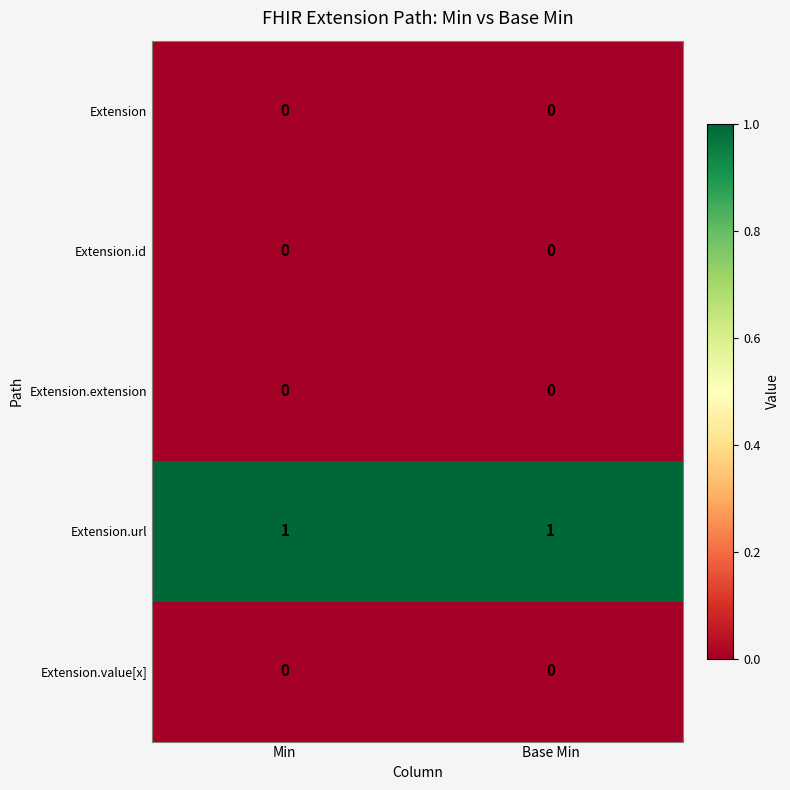

Which series has the largest total across all categories?

Extension.url